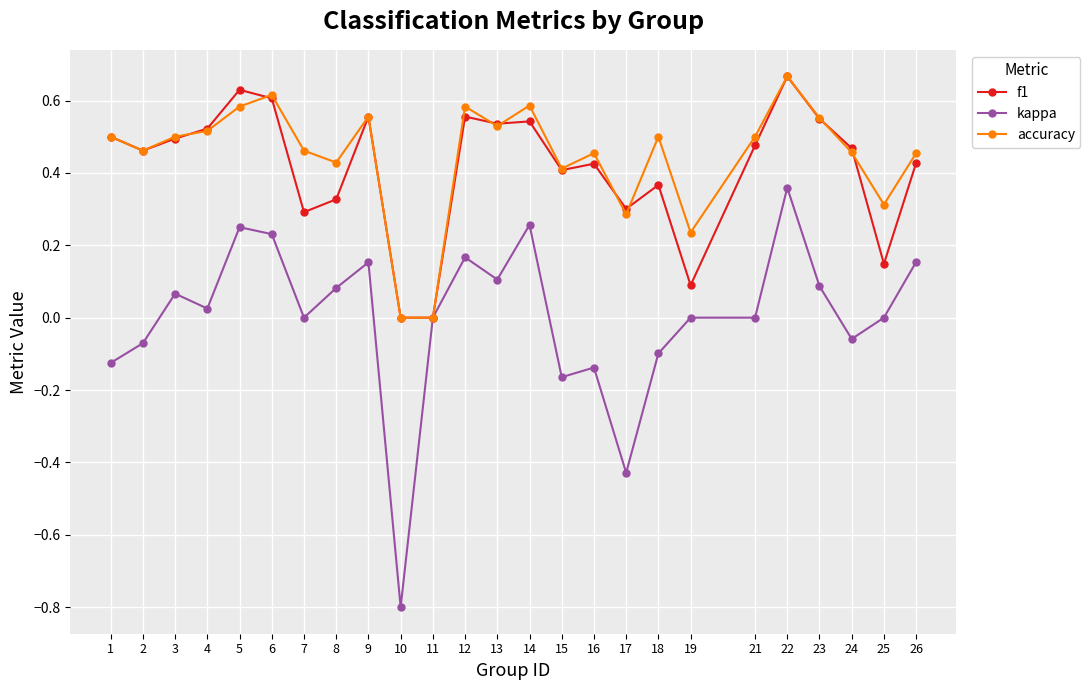

At which category is the sum across all series the highest?

22